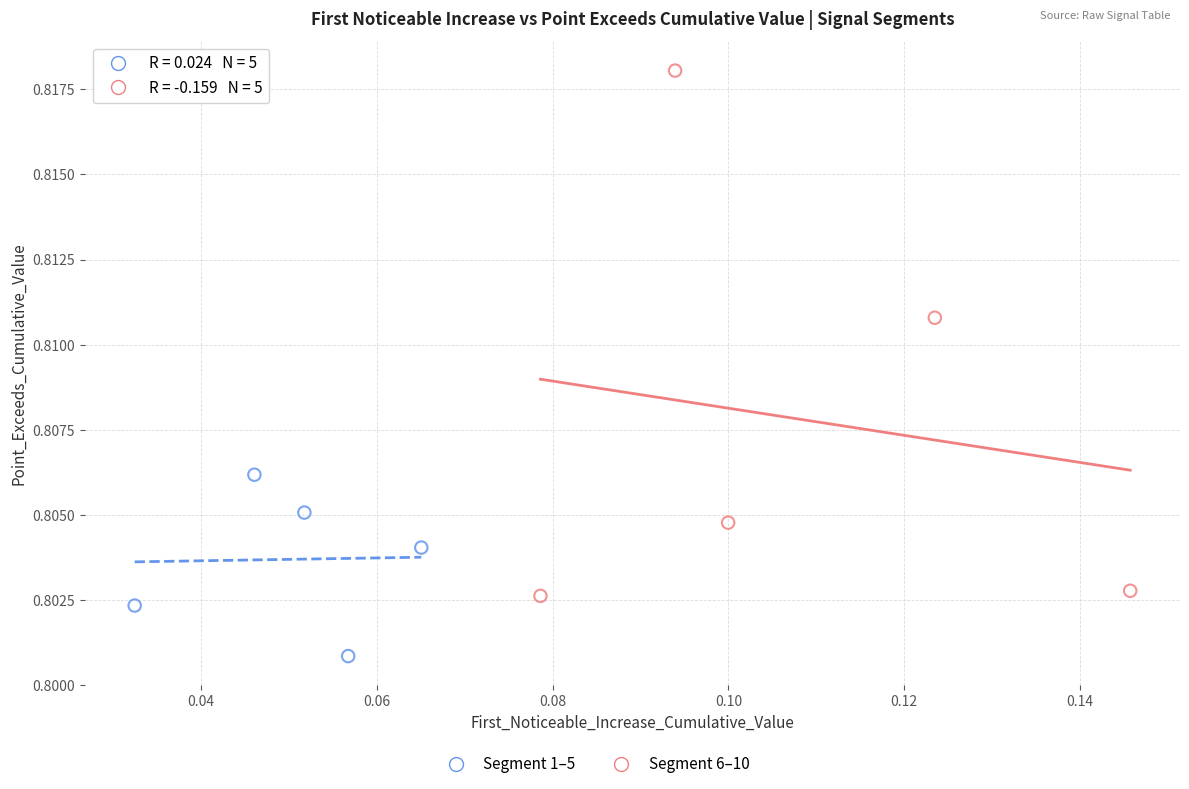

Which series reaches the maximum Y coordinate?

Segment 6–10